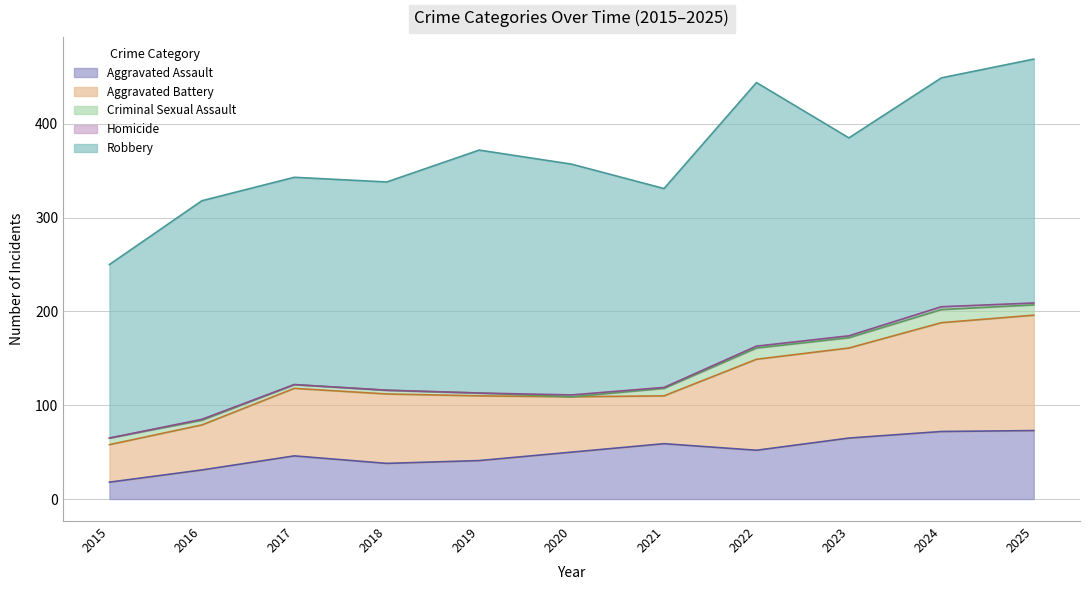

How many lines are shown in the chart?

5